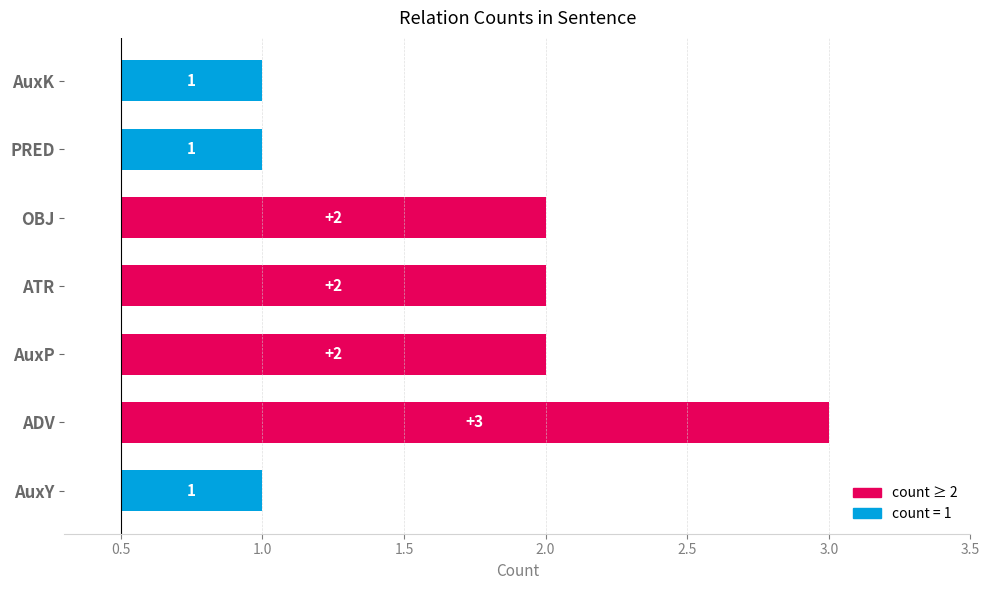

Count the number of values greater than 1.

4